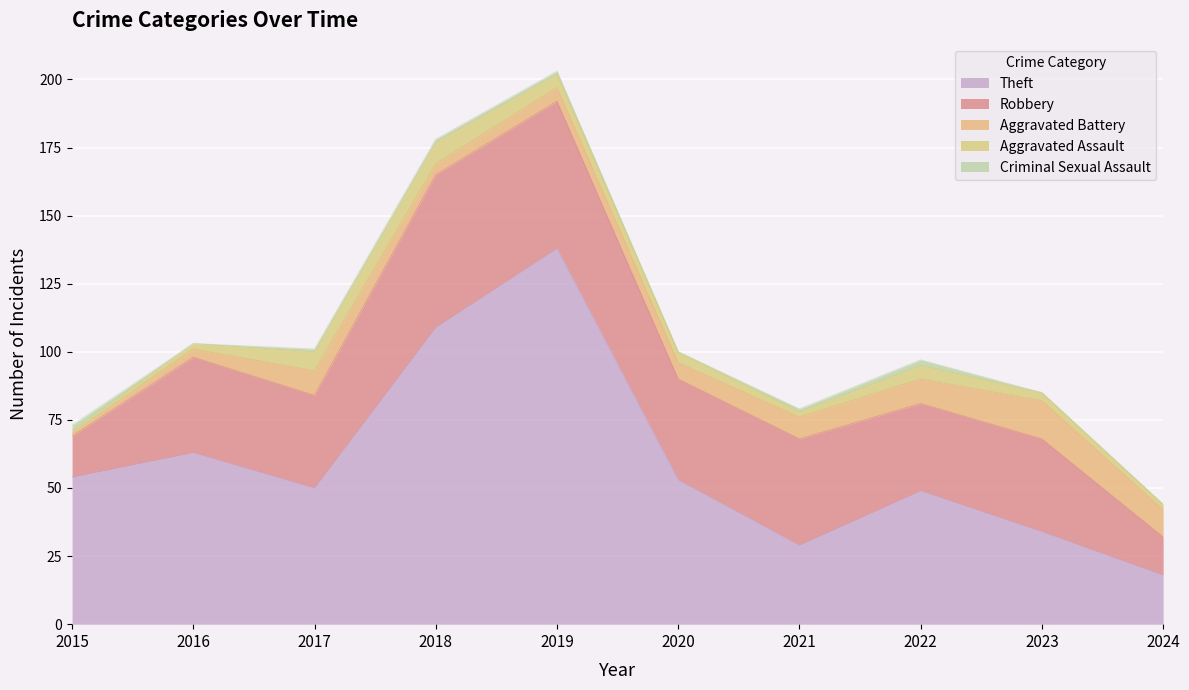

Is the value of Aggravated Assault at 2023 greater than the value of Robbery at 2019?

No